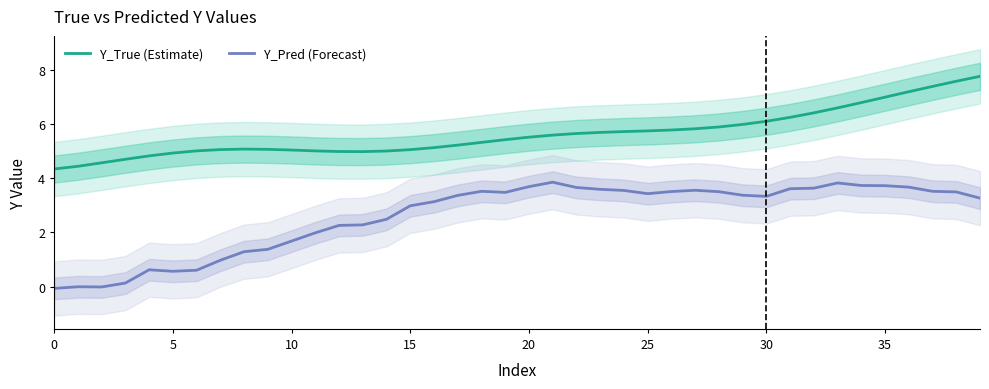

What is the difference between the maximum and minimum values in the Y_True (Estimate) series?

3.4